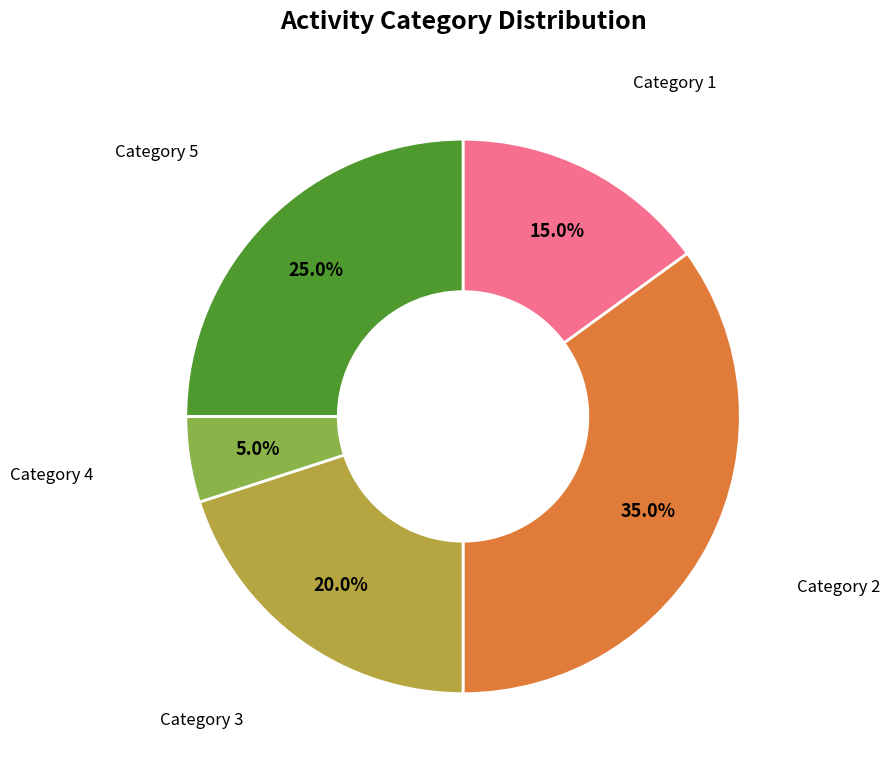

Which slice is the largest?

Category 2